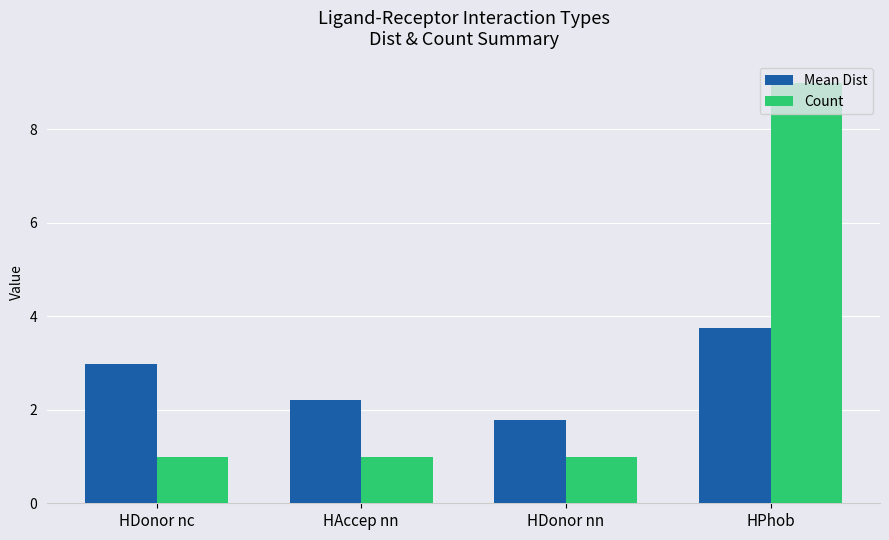

How many groups of bars are there?

4